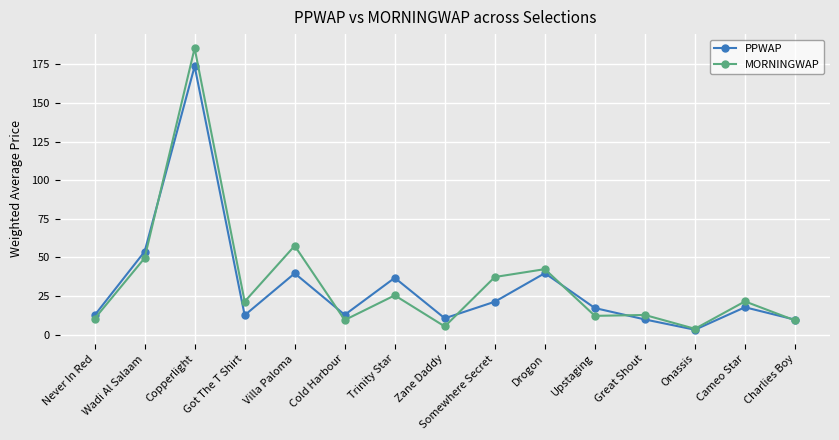

What is the minimum value for PPWAP?

3.1